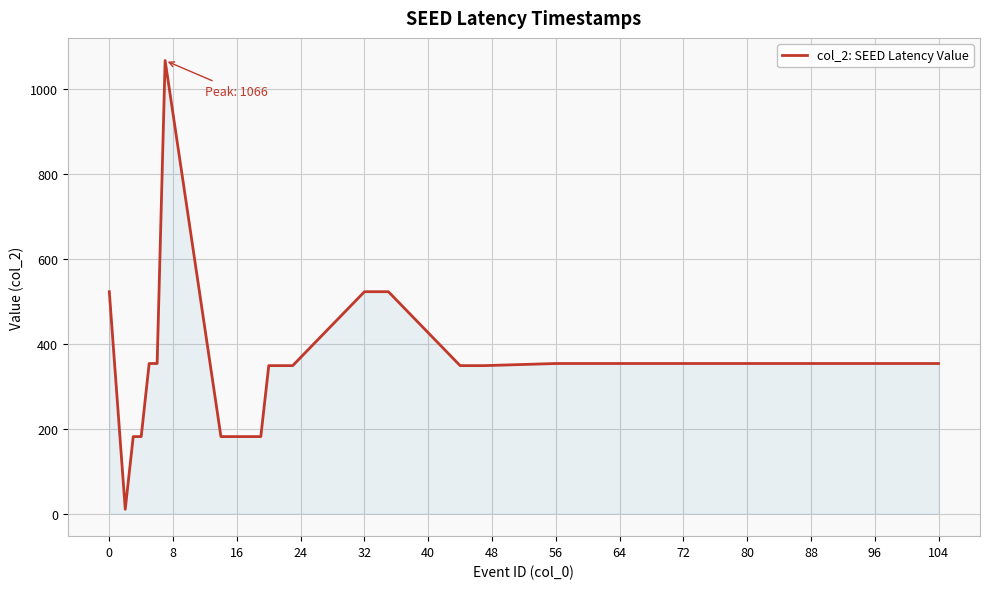

What is the difference between the maximum and minimum values?

1056